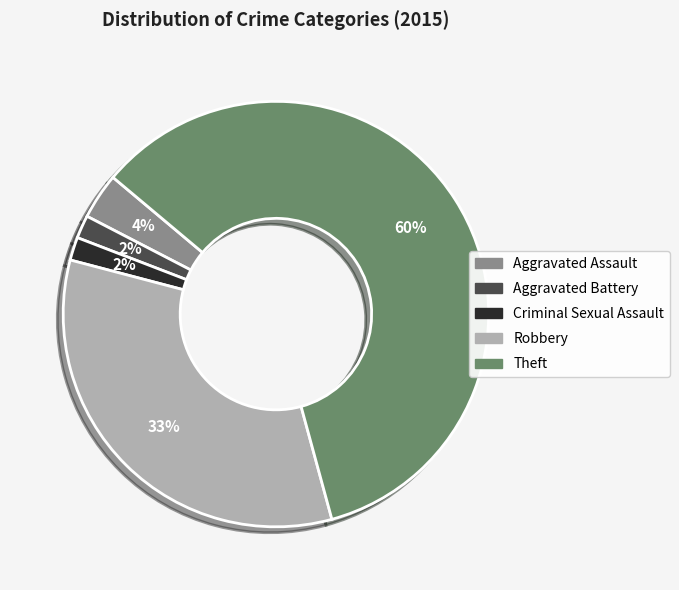

What percentage is the Criminal Sexual Assault slice, to the nearest percent?

2%